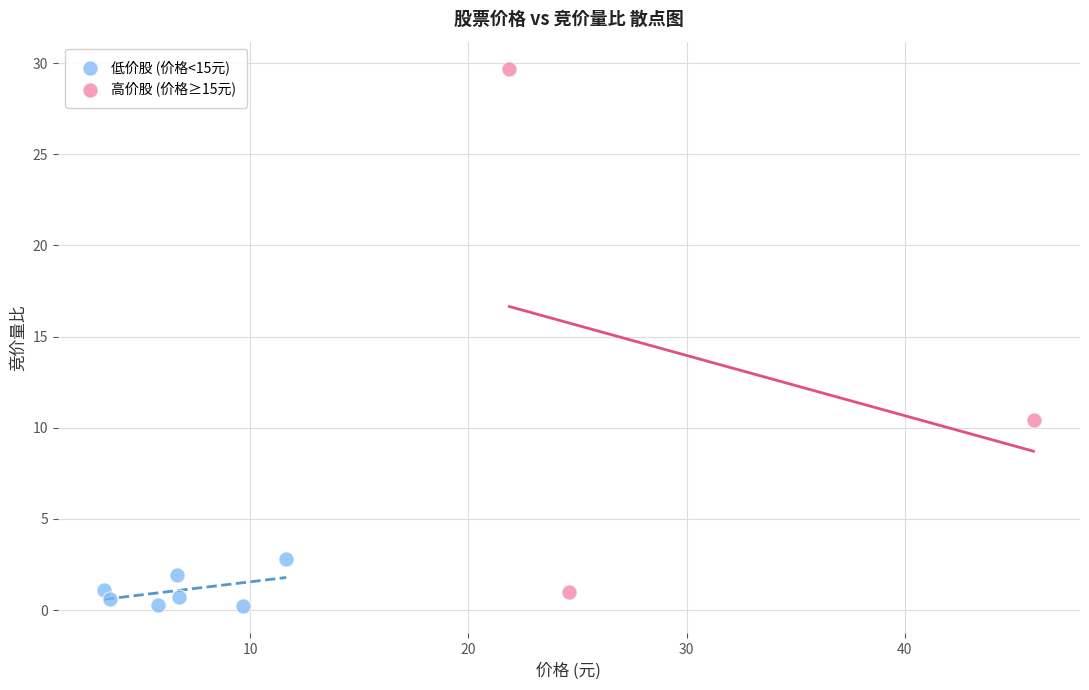

Which series has the largest Y range (max minus min)?

高价股 (价格≥15元)